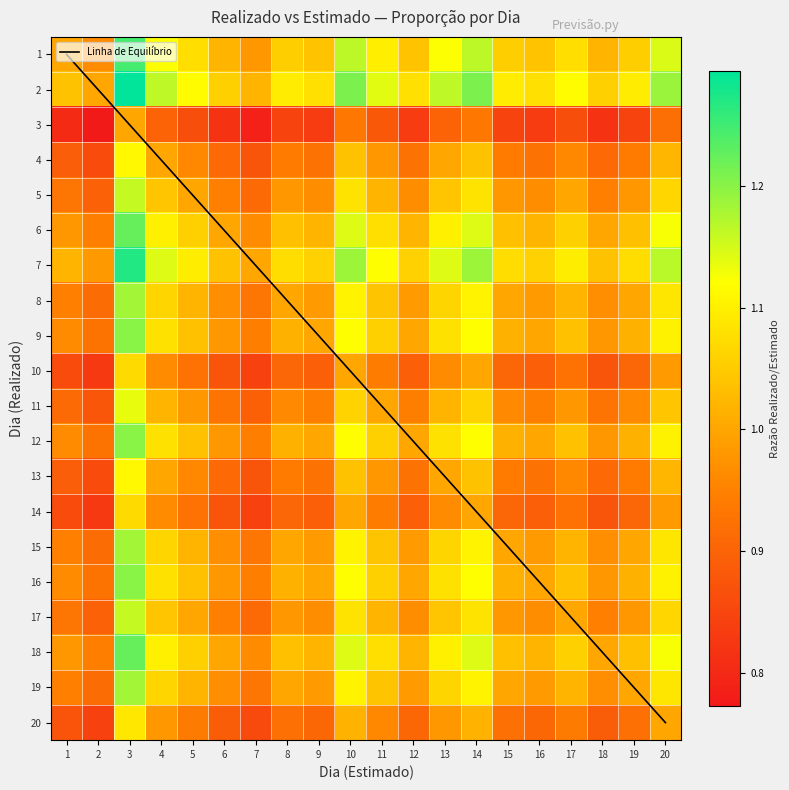

Which has a higher value, 12 or 13?

13